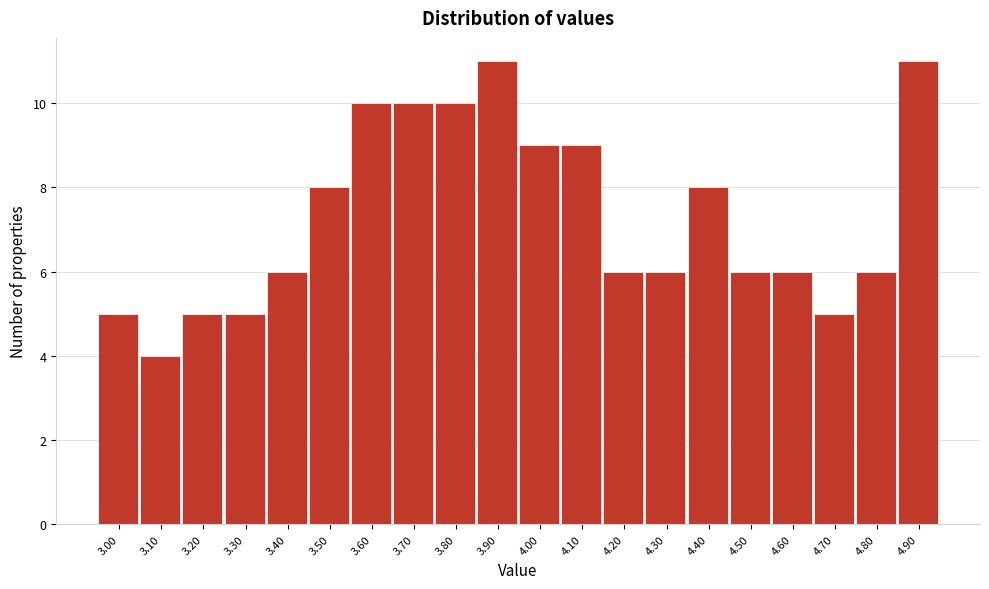

Reading left to right, extract all data points from this chart.

3.00=5	3.10=4	3.20=5	3.30=5	3.40=6	3.50=8	3.60=10	3.70=10	3.80=10	3.90=11	4.00=9	4.10=9	4.20=6	4.30=6	4.40=8	4.50=6	4.60=6	4.70=5	4.80=6	4.90=11